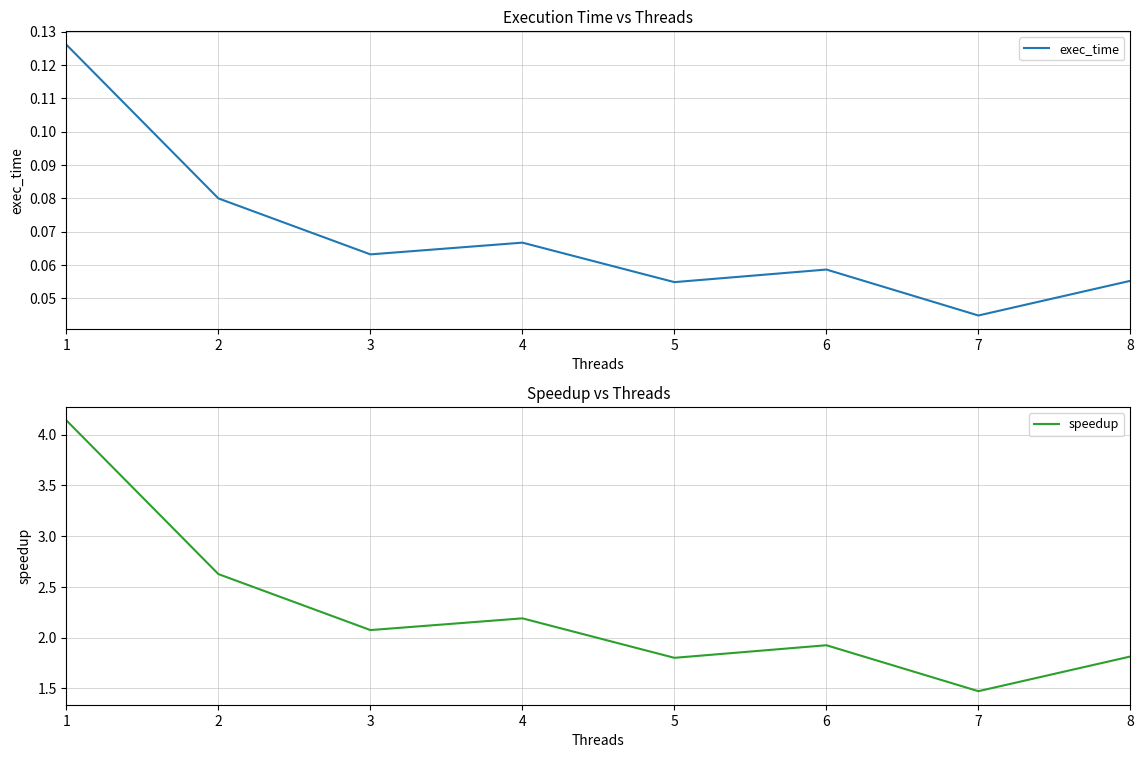

True or false: speedup and exec_time cross at least once.

False